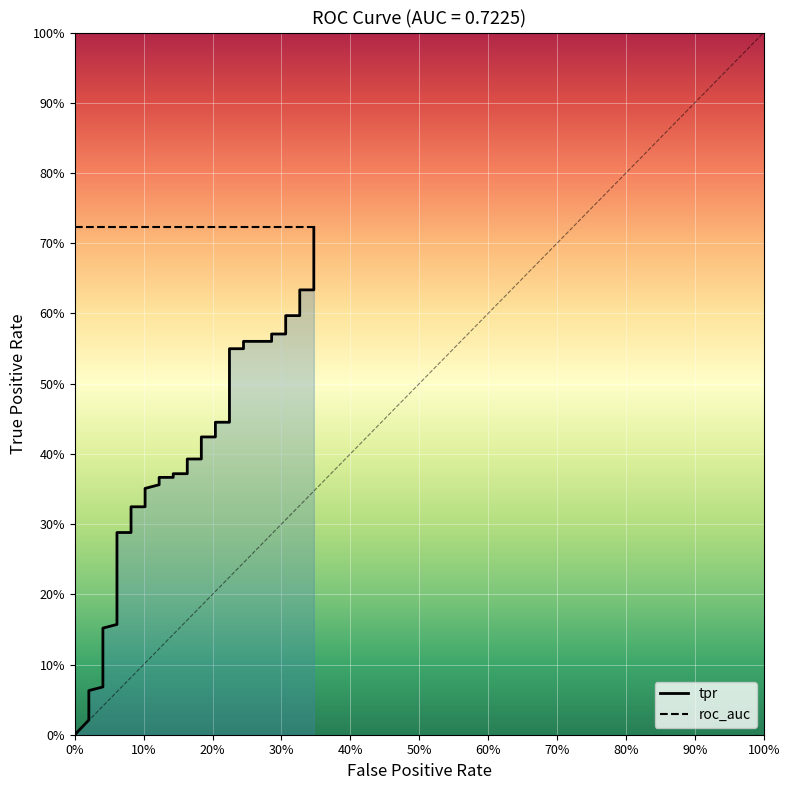

True or false: tpr has more than 0 points higher than both neighbors.

False